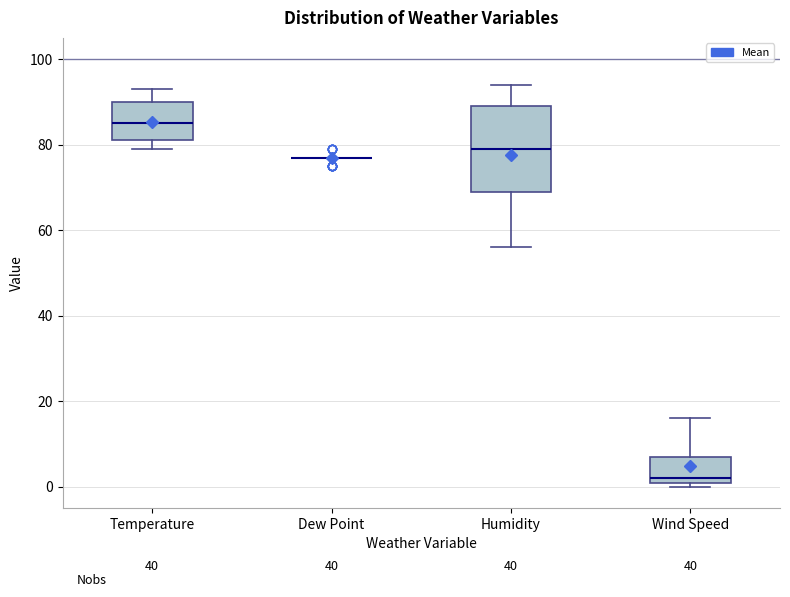

Reading left to right, read every box against the y-axis: the position of its median line, the range the box covers, and the ends of its whiskers. The values are not printed on the chart, so give them approximately, as read against the axis.

Temperature: median 86, box 82 to 90, whiskers 80 to 94
Dew Point: box collapsed to a line at 78, whiskers 78 to 78
Humidity: median 80, box 70 to 90, whiskers 56 to 94
Wind Speed: median 2 (just above the box's lower edge), box 2 to 8, whiskers 0 to 16